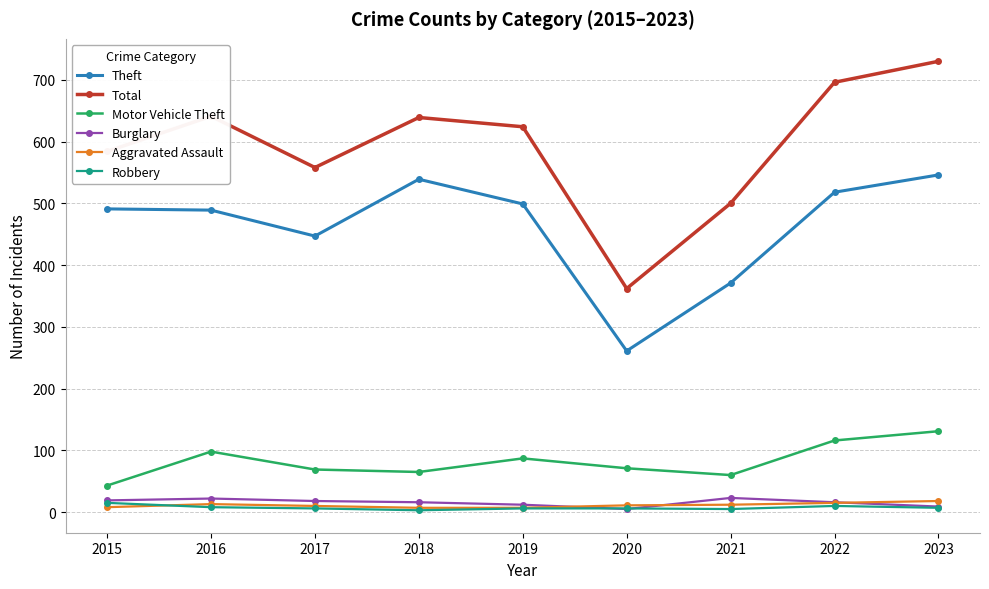

What are all the series names shown in the legend?

Theft, Total, Motor Vehicle Theft, Burglary, Aggravated Assault, Robbery